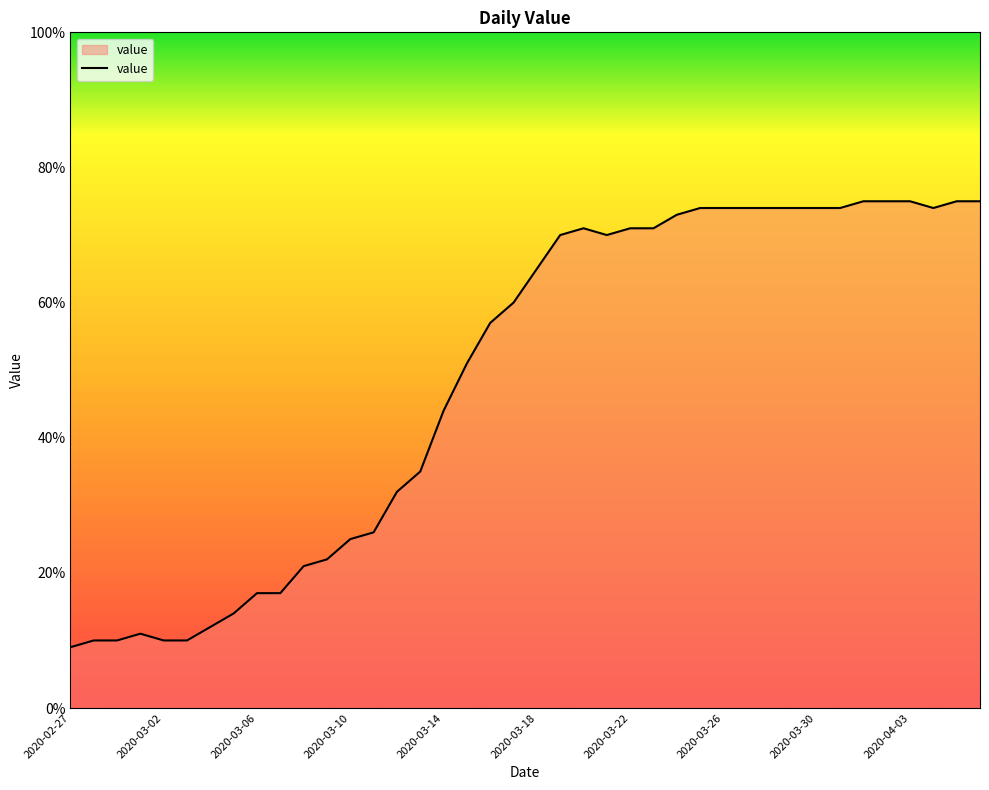

What is the difference between the maximum and minimum values?

66